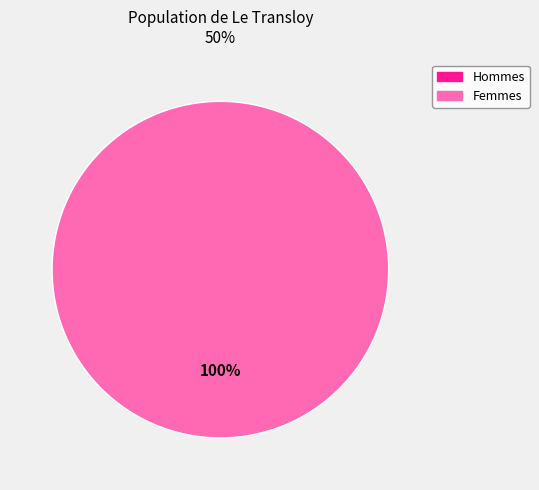

Count the number of slices in the pie.

2